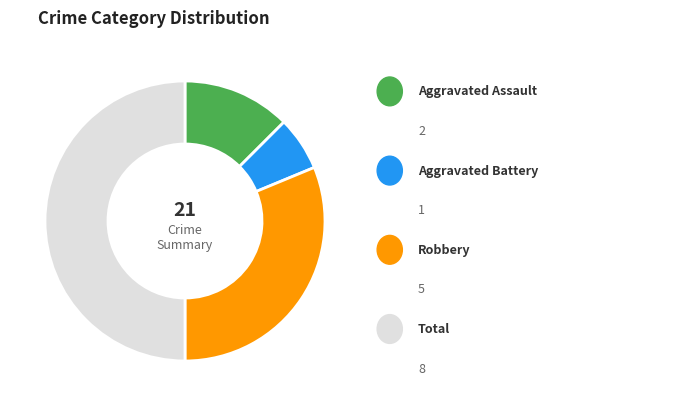

Count the number of slices in the pie.

4